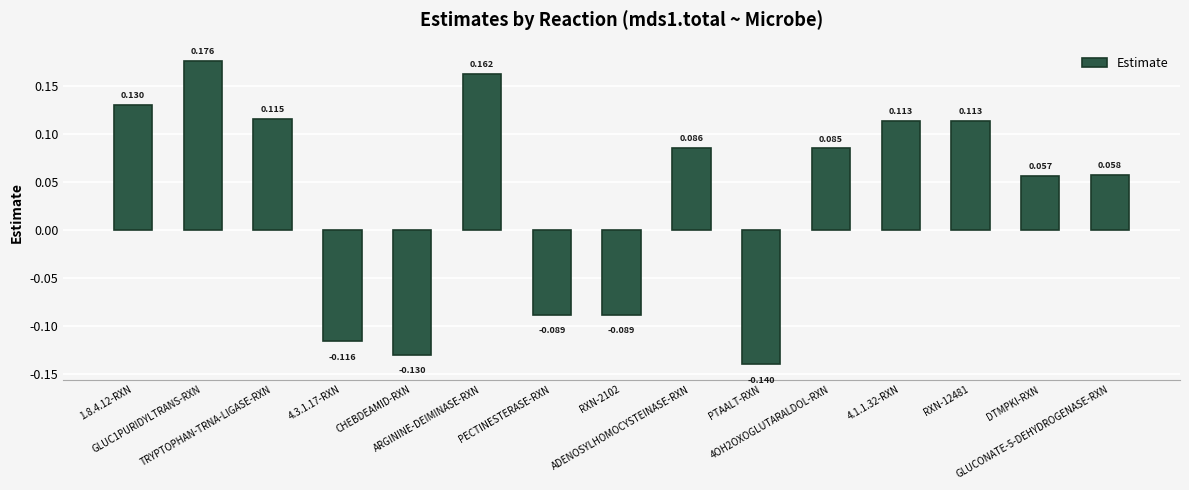

True or false: the data shows 0.1 at ARGININE-DEIMINASE-RXN.

False